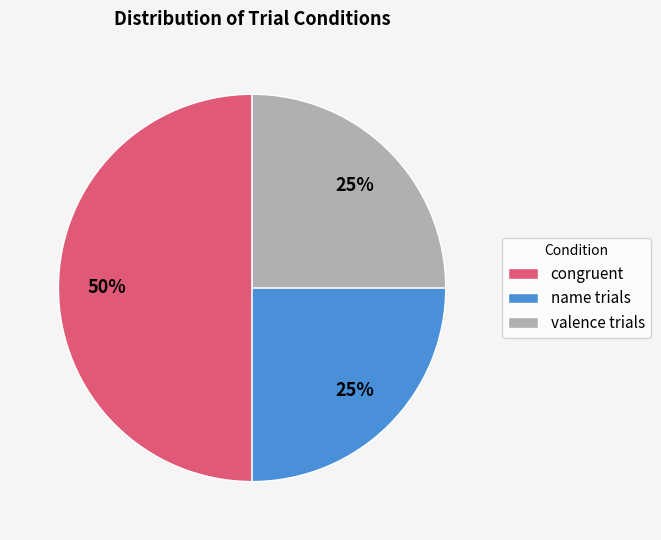

To the nearest percent, what is the difference between the largest and smallest slice percentages?

25%